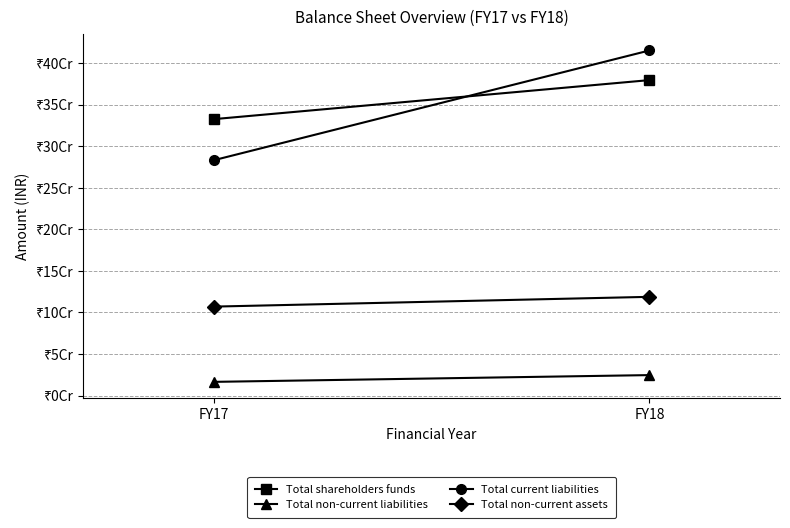

Where is Total non-current liabilities nearest to the value 20521493?

FY17